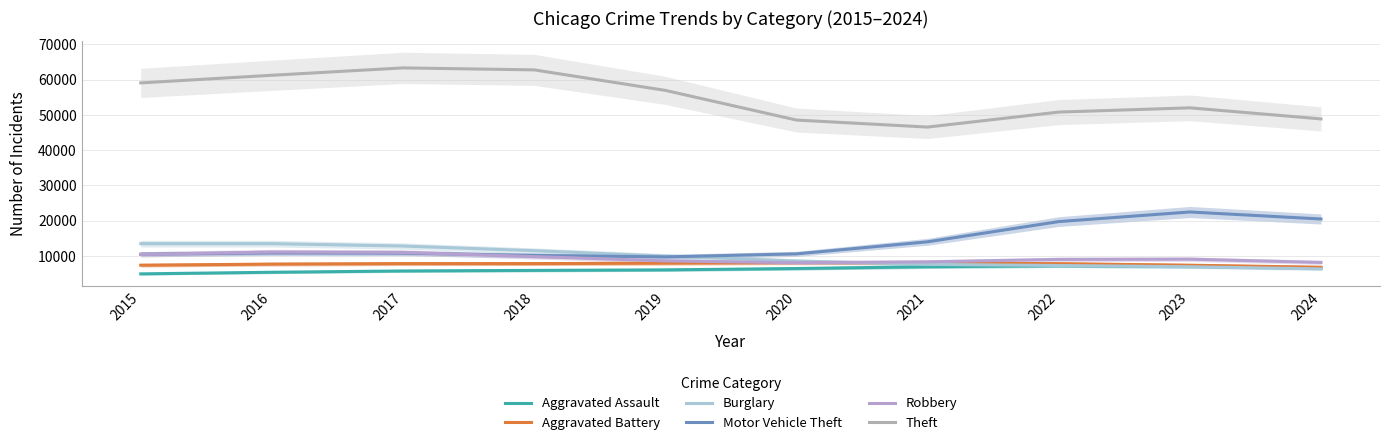

Is it true that Motor Vehicle Theft equals 3891.1 at 2020?

False